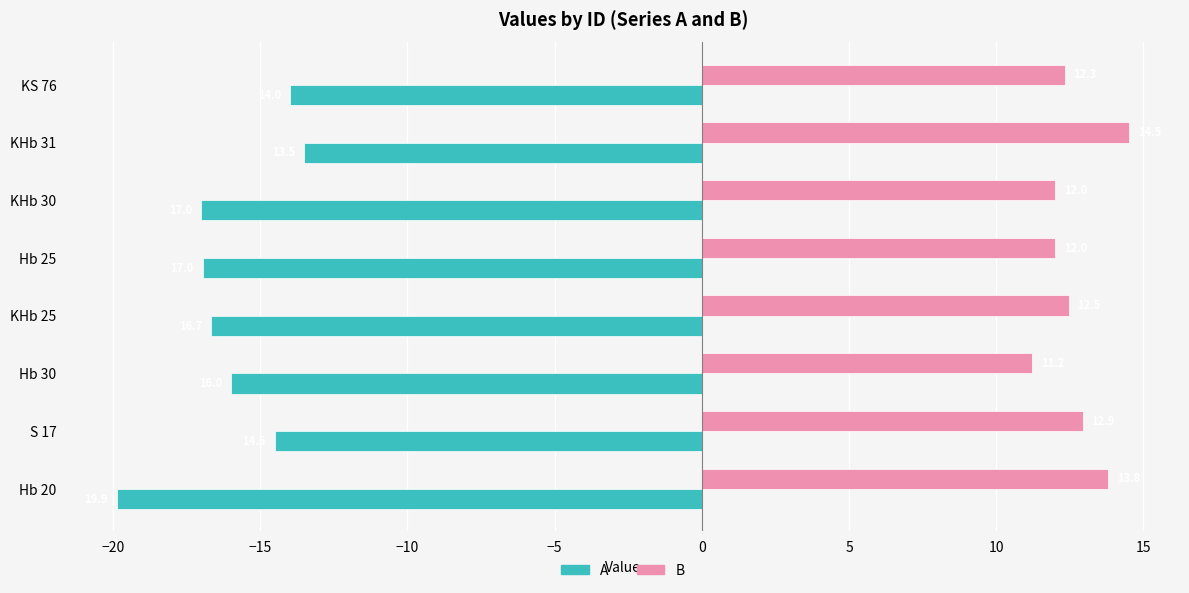

Which series has the largest total across all categories?

B